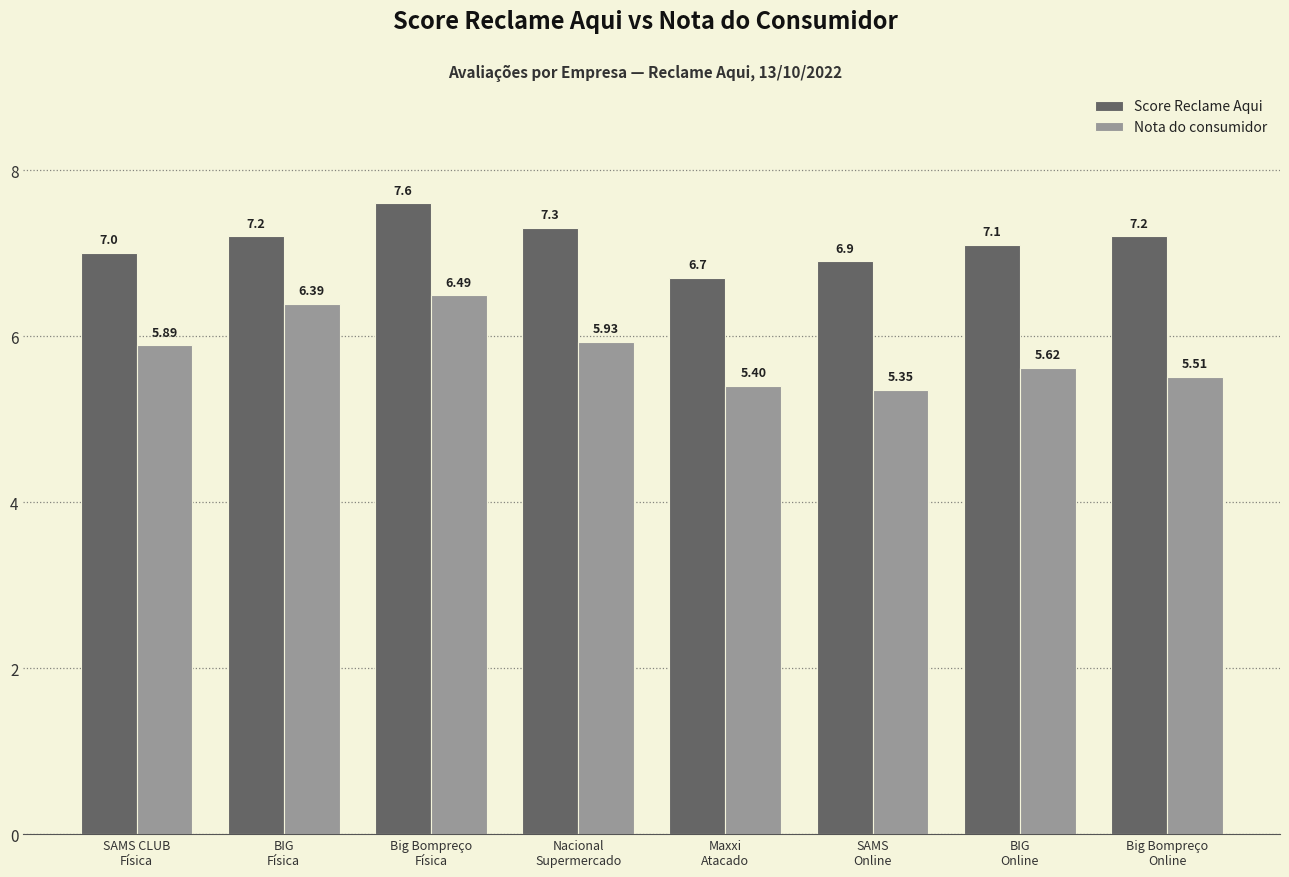

What is the difference between the Nota do consumidor values at BIG
Online and Nacional
Supermercado?

0.3